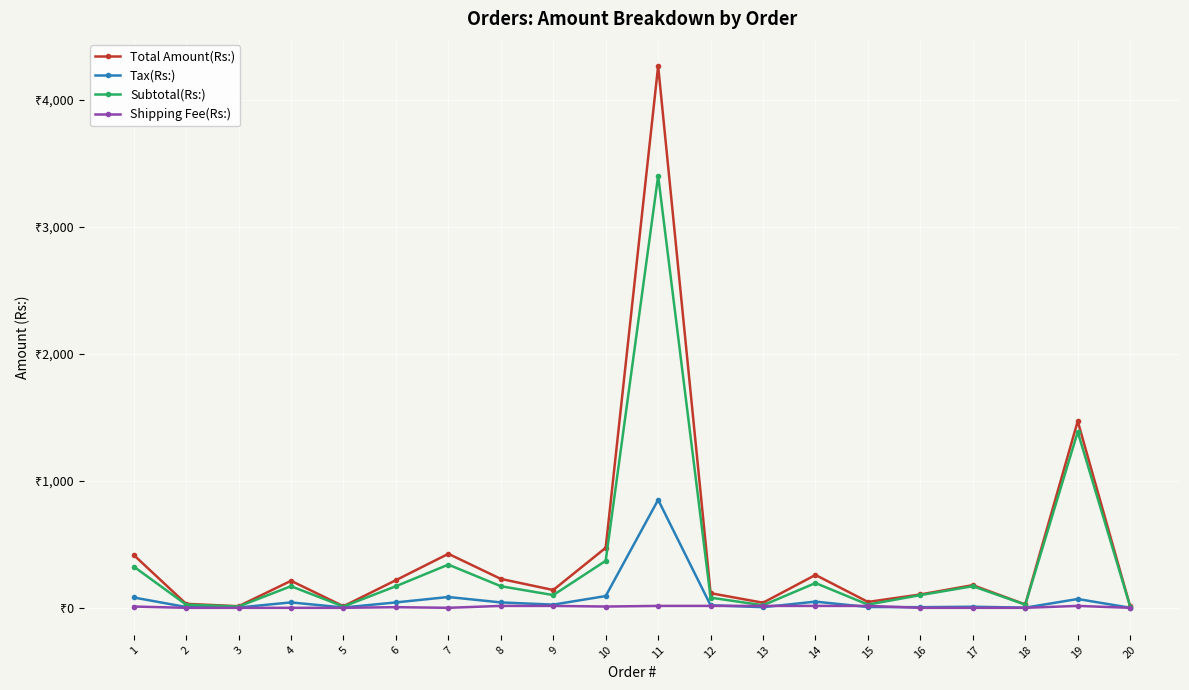

True or false: Total Amount(Rs:) and Shipping Fee(Rs:) cross at least once.

False